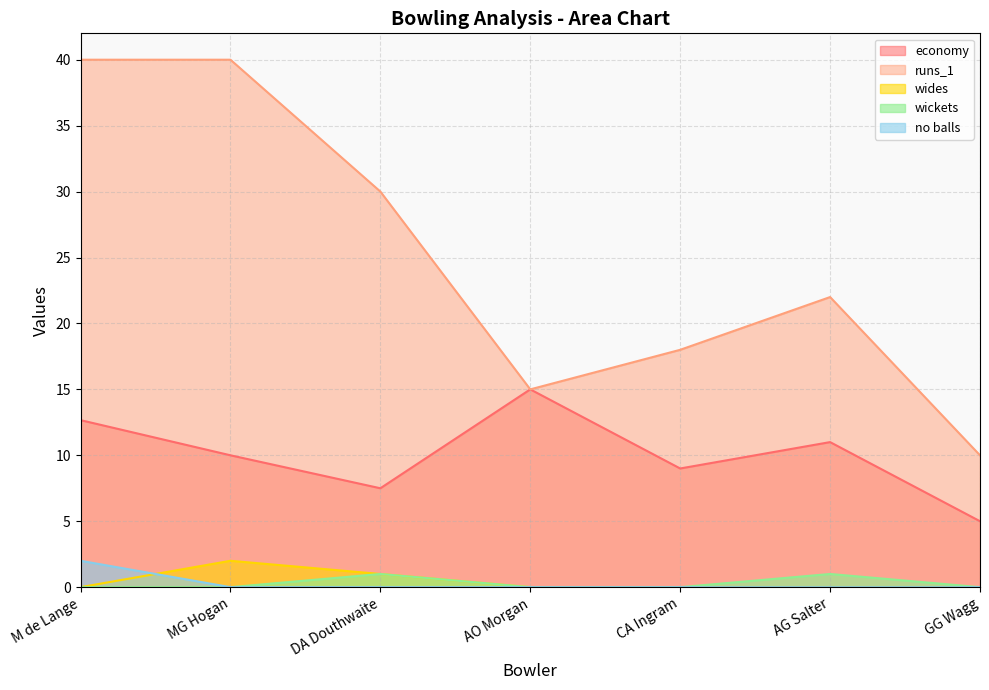

Between CA Ingram and GG Wagg, which series saw the biggest shift?

runs_1